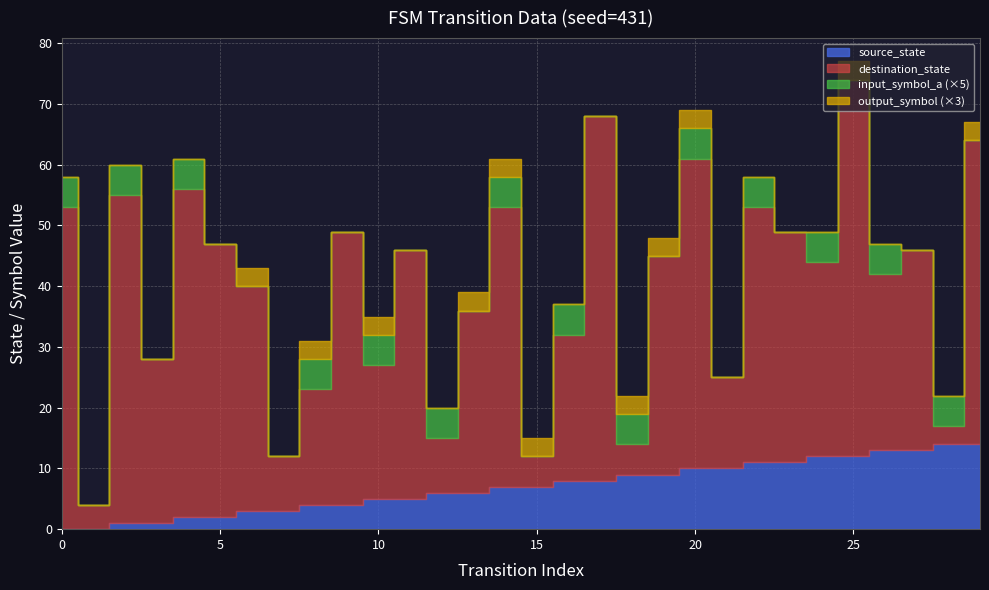

List the series in order of their peak value, lowest first.

input_symbol_a, output_symbol, source_state, destination_state